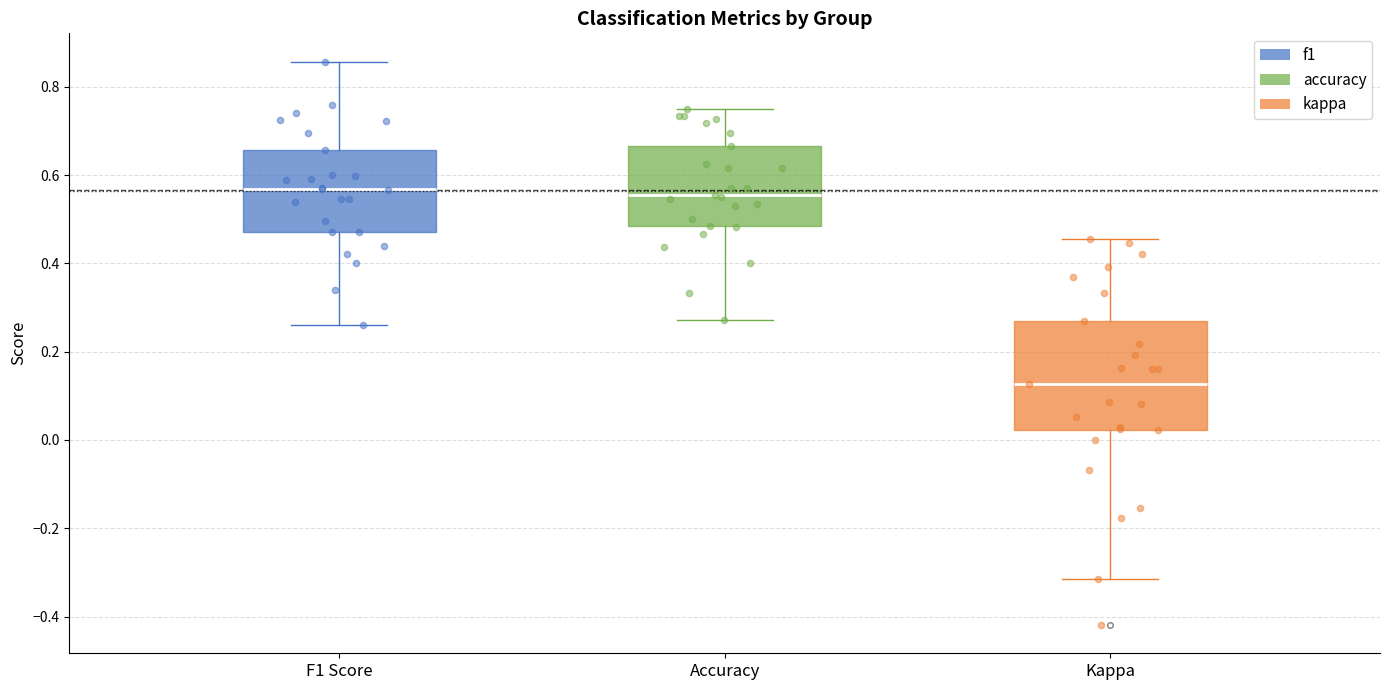

Reading left to right, transcribe this box plot: for each box, give where its median line is, the range the box spans, and where its two whiskers end, as read against the y-axis. The values are not printed on the chart, so give them approximately, as read against the axis.

F1 Score: median 0.56, box 0.48 to 0.66, whiskers 0.26 to 0.86
Accuracy: median 0.56, box 0.48 to 0.66, whiskers 0.28 to 0.76
Kappa: median 0.12, box 0.02 to 0.26, whiskers -0.32 to 0.46